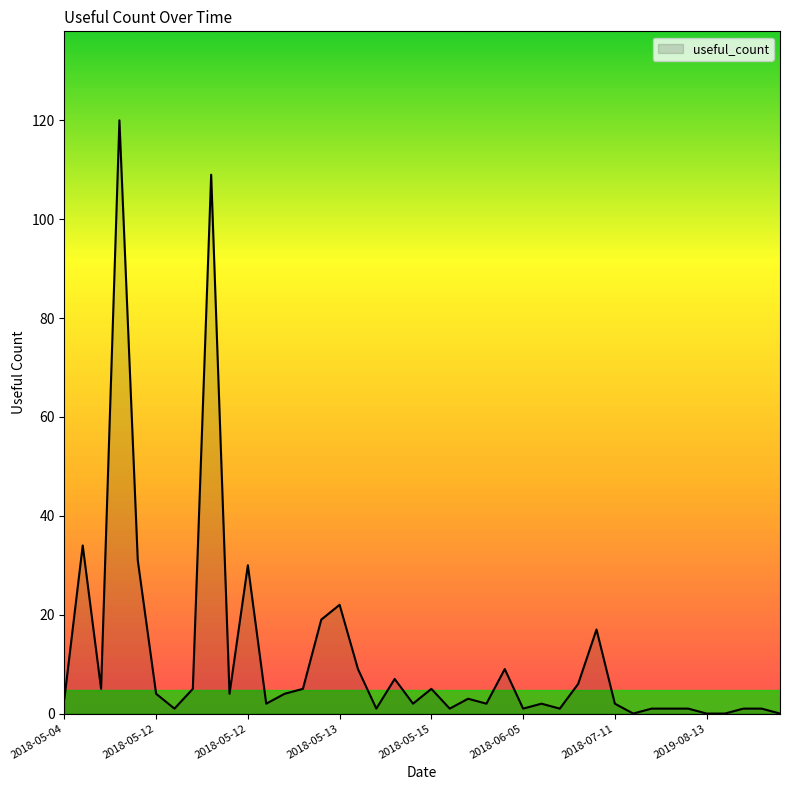

What is the maximum value shown in the chart?

120